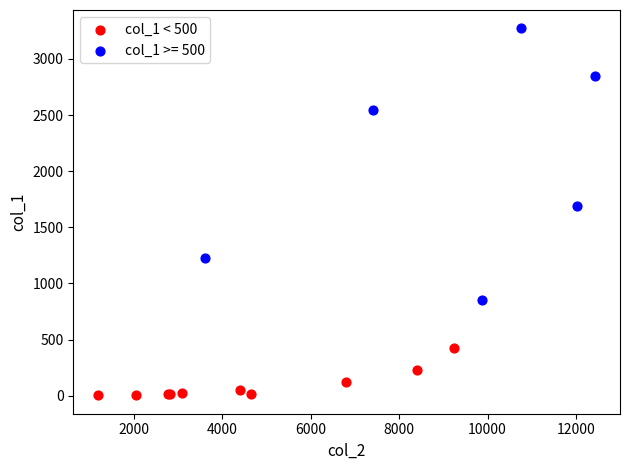

Which series has the largest Y range (max minus min)?

col_1 >= 500